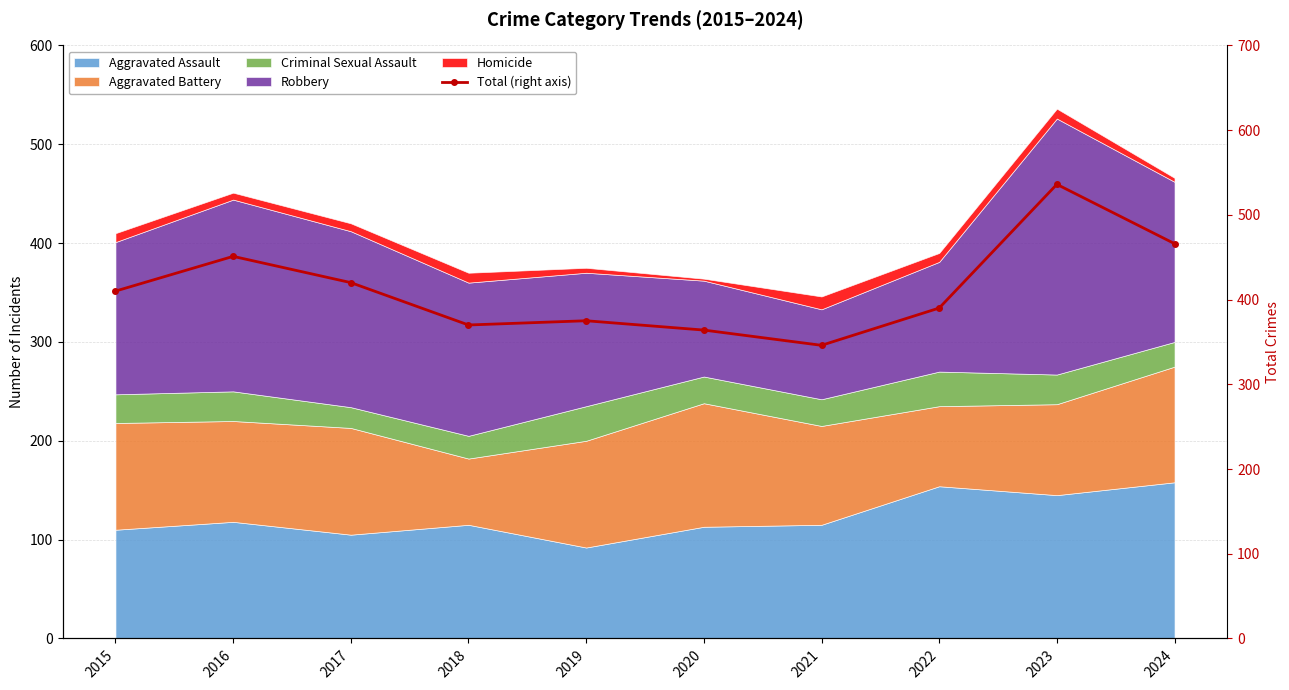

What is the value of the 6th point from the left?

364